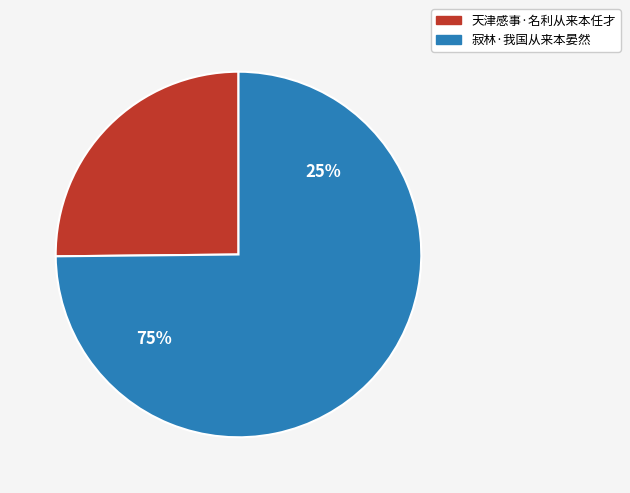

Does any single category account for the majority?

Yes